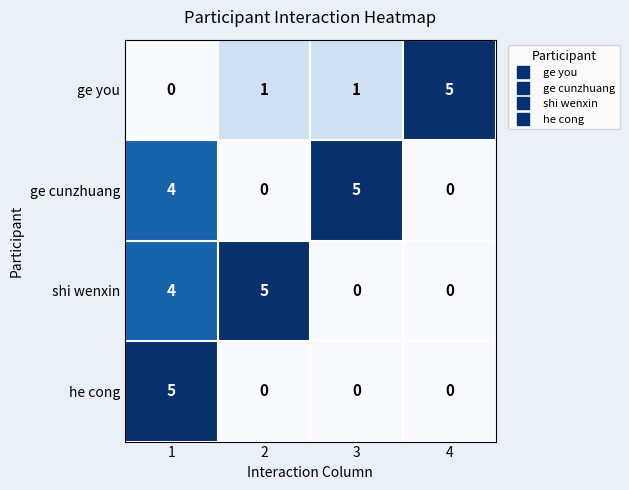

Between 2 and 4, which series saw the biggest shift?

shi wenxin